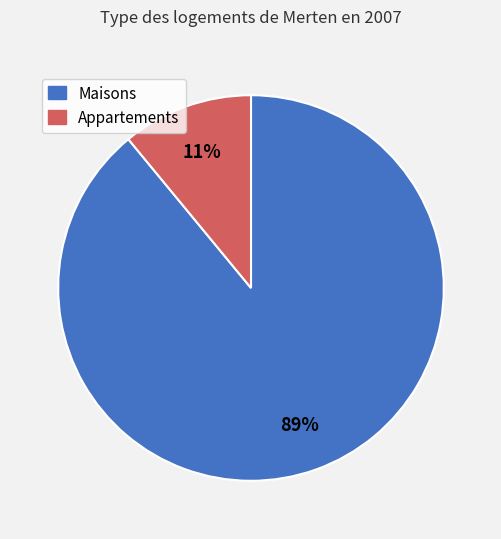

Is there a majority slice in this chart?

Yes